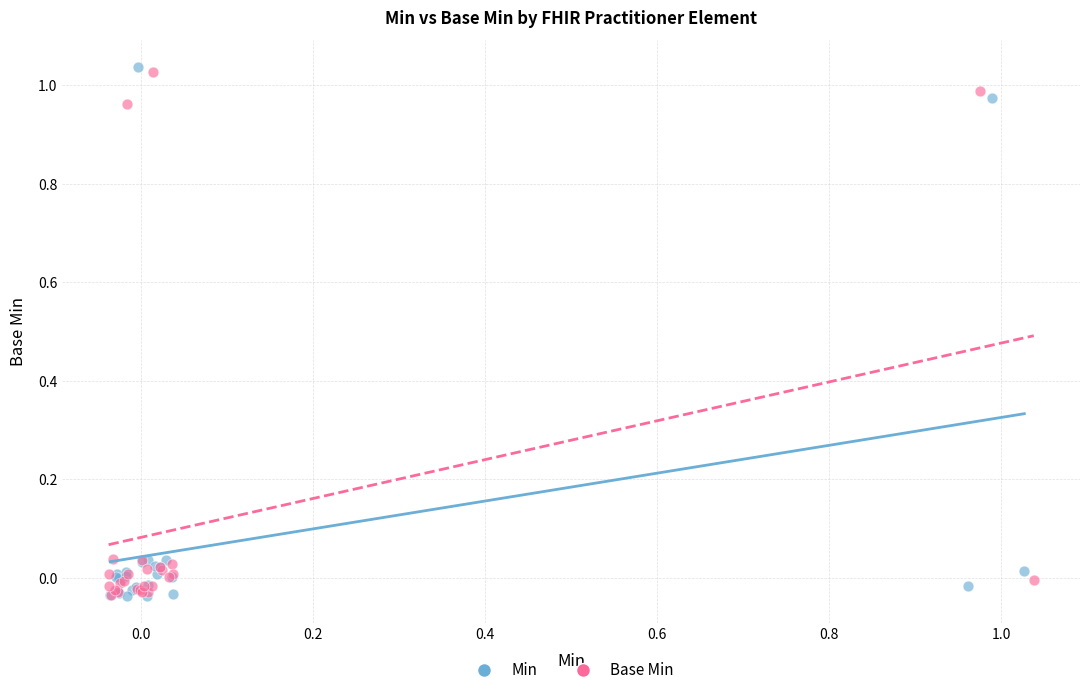

Which series has the largest Y range (max minus min)?

Min